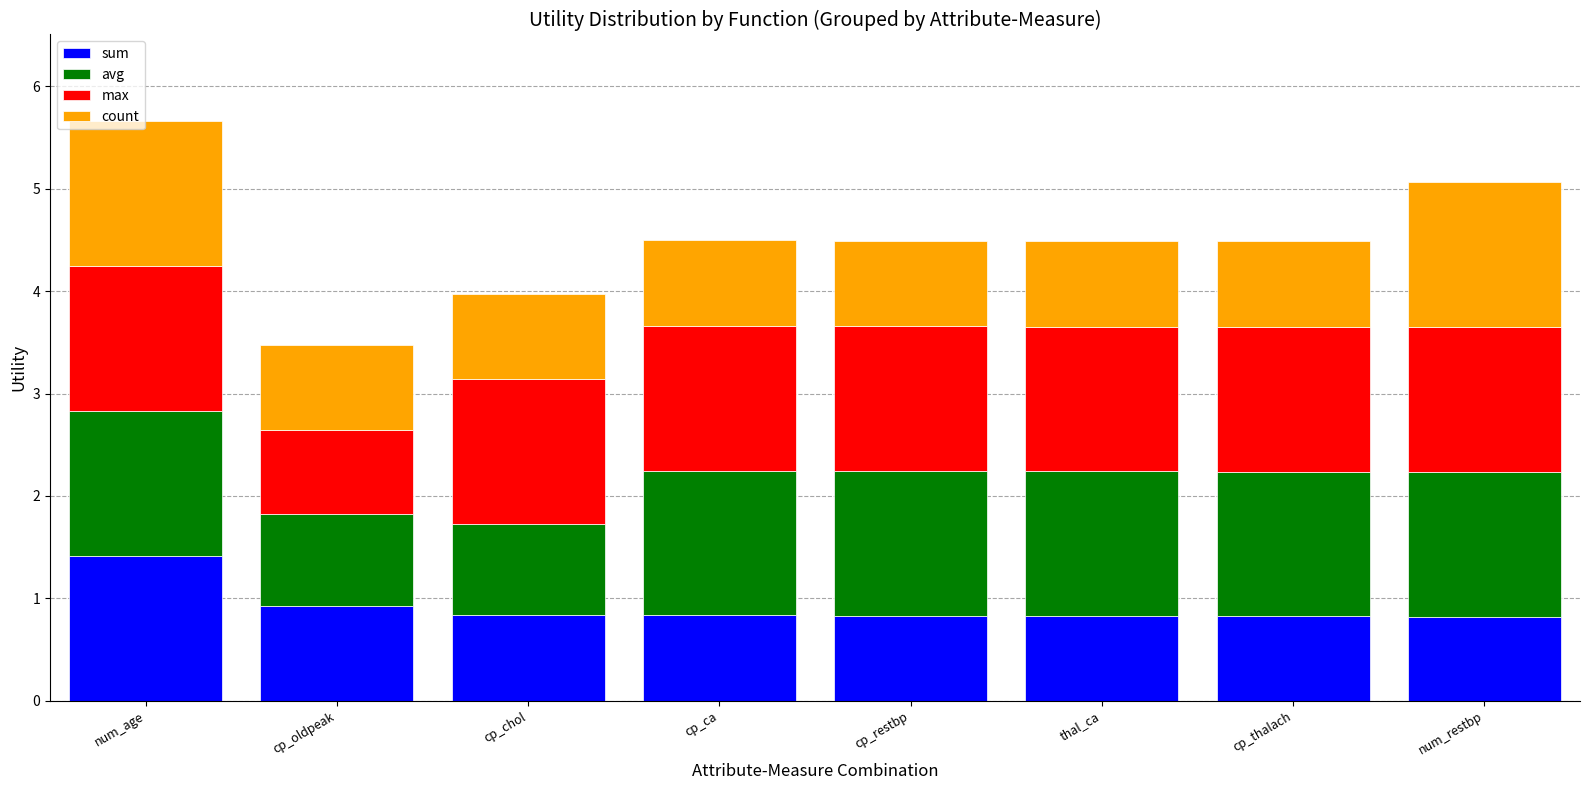

The value of sum at cp_thalach is 0.4. True or false?

False